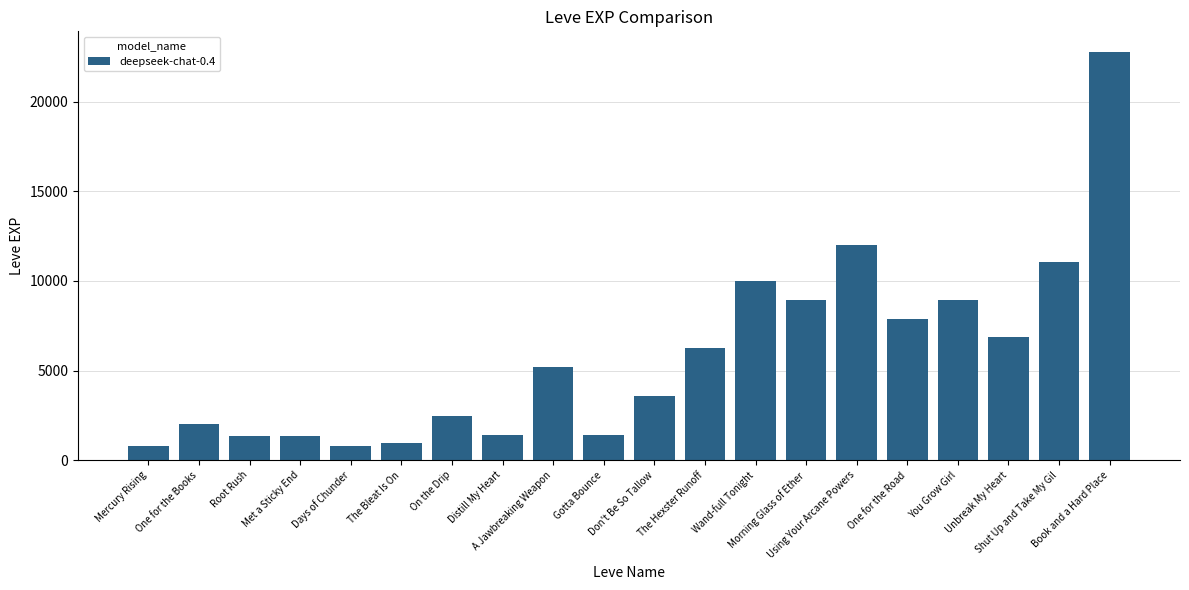

What is the value of the 12th bar from the left?

6280